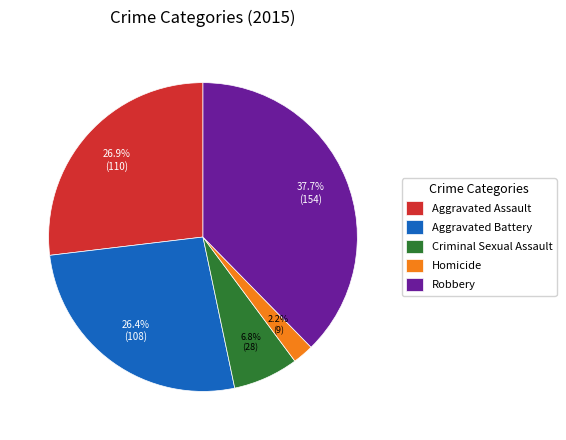

Between Criminal Sexual Assault and Robbery, which is larger?

Robbery